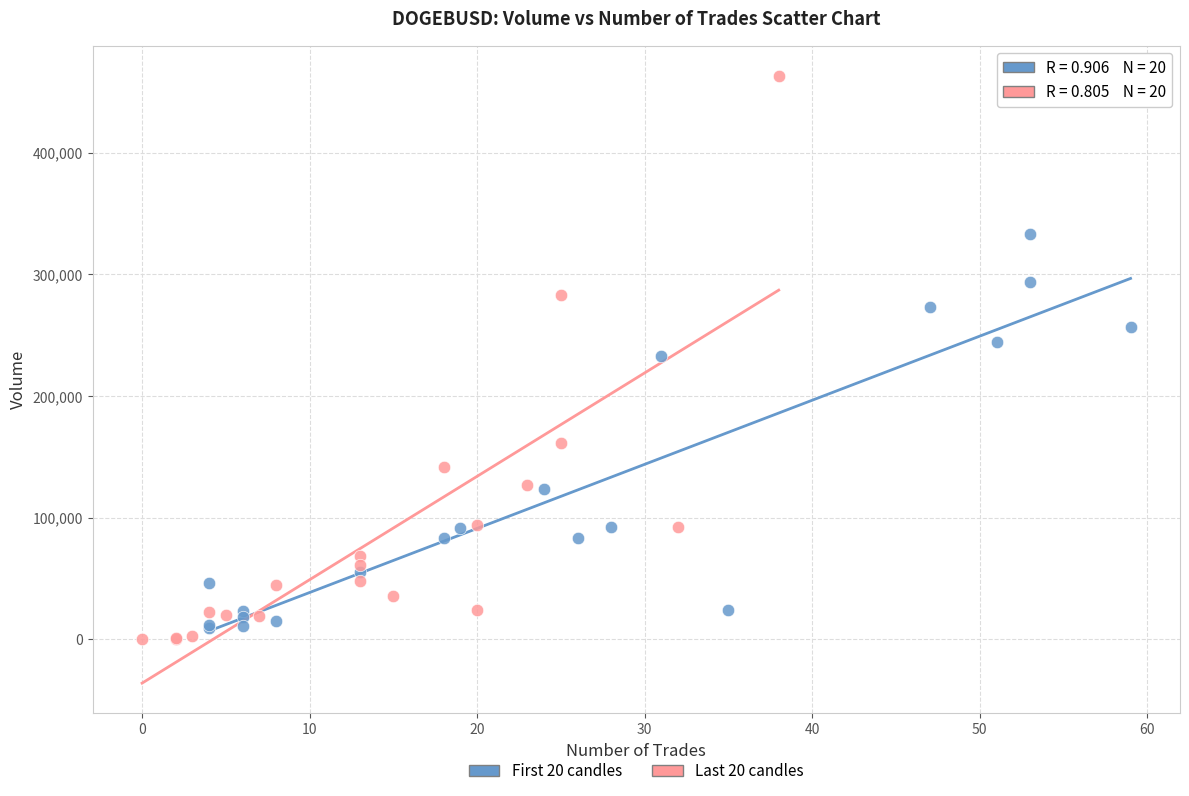

What are all the series names shown in the legend?

First 20 candles, Last 20 candles